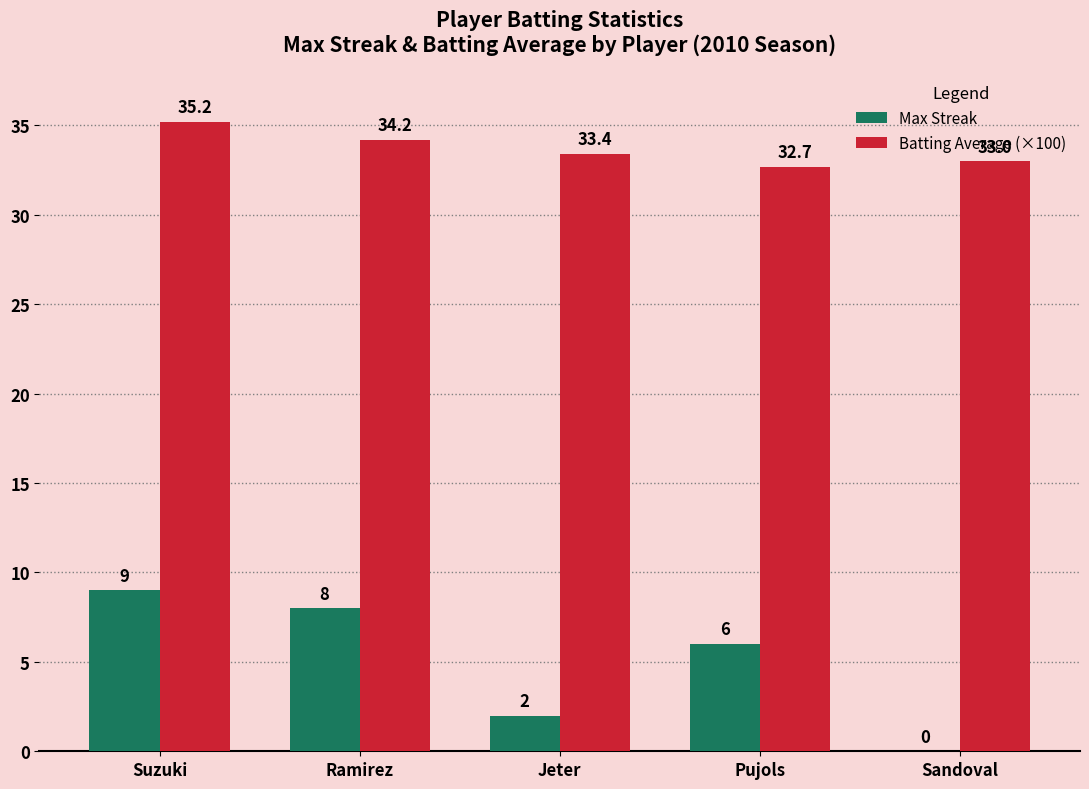

Between Ramirez and Jeter, which series saw the biggest shift?

Max Streak